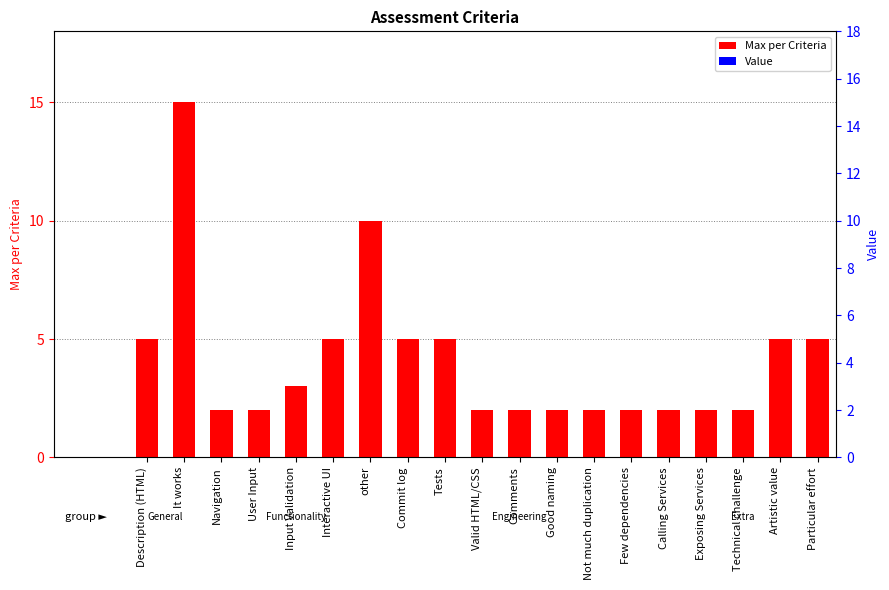

Where is Max per Criteria nearest to the value 8?

other